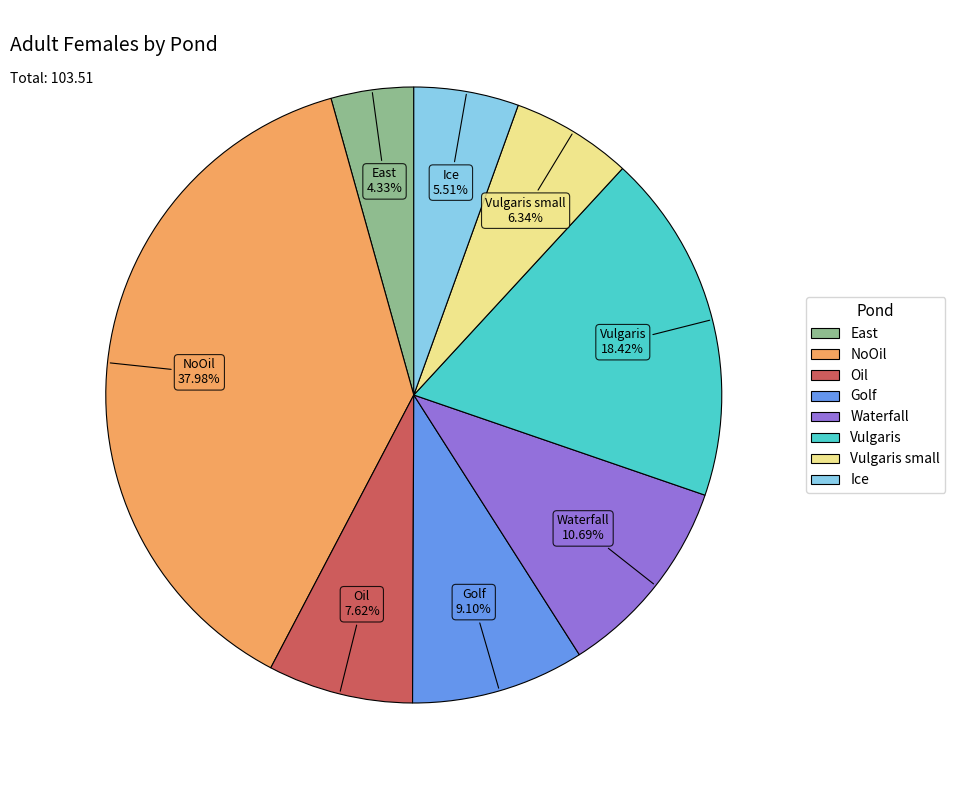

How many segments does this pie chart have?

8